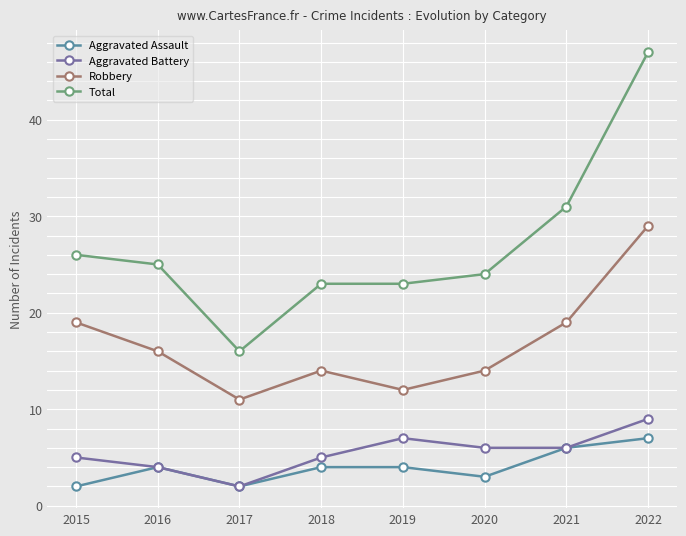

The value of Total at 2022 is 47. True or false?

True